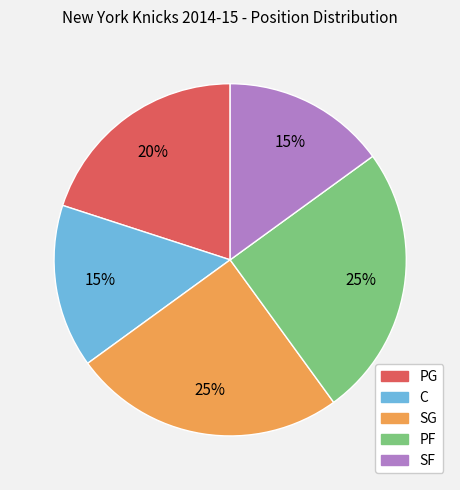

How many segments does this pie chart have?

5